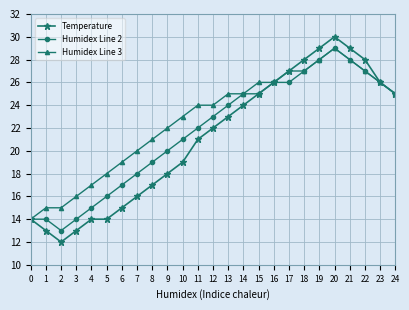

Which series has the widest spread of values?

Temperature